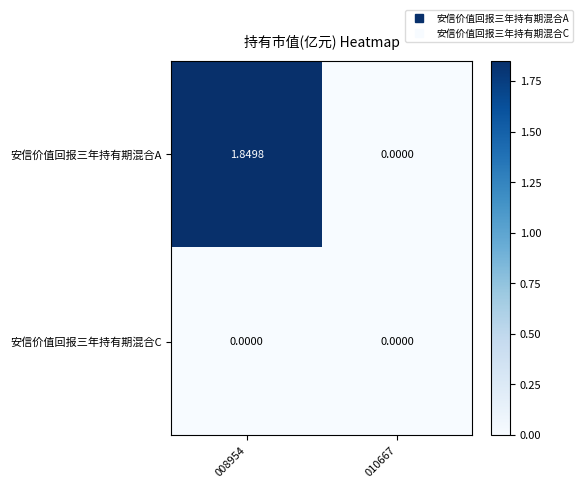

Which series has the largest total across all categories?

安信价值回报三年持有期混合A